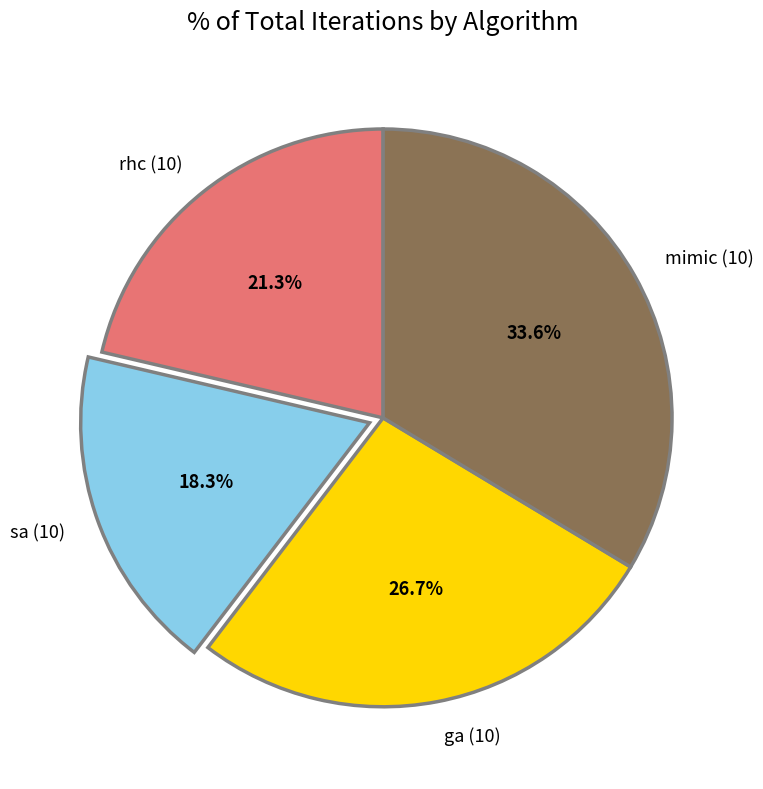

Does rhc (10) account for over 50% of the chart?

No